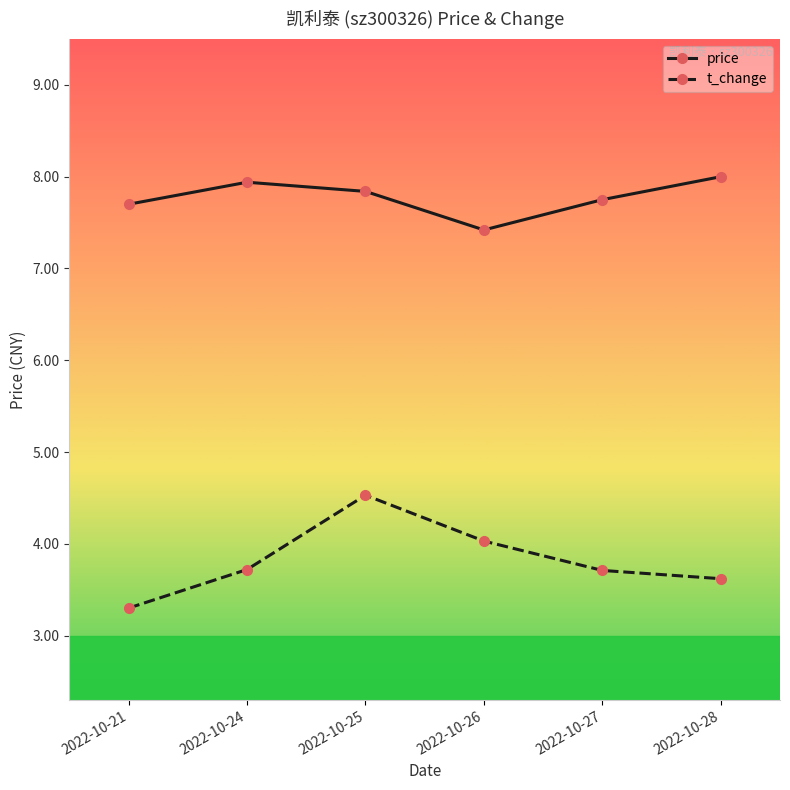

Rank the series by their average value, from lowest to highest.

t_change, price